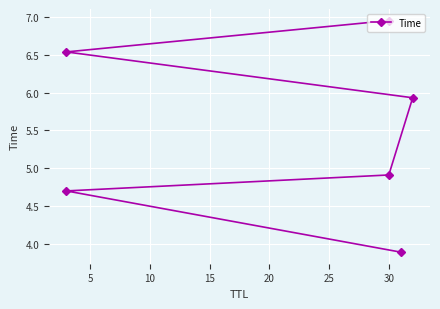

What is the difference between the maximum and minimum values?

3.0